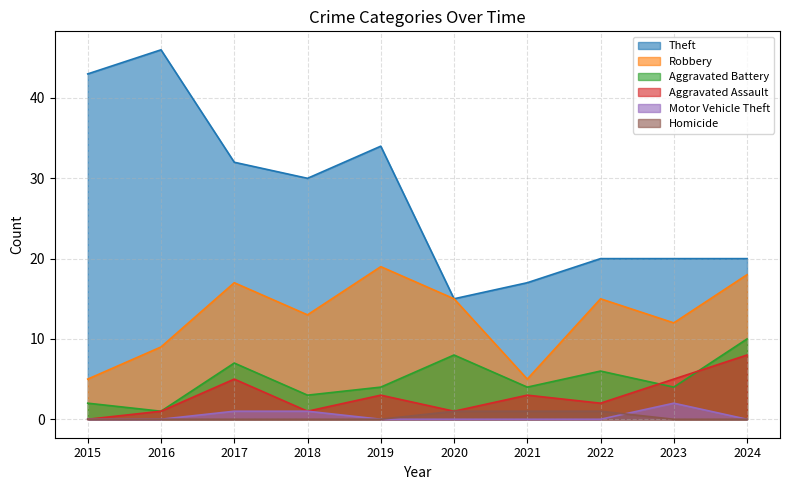

Does the chart display data point markers on the line(s)?

No